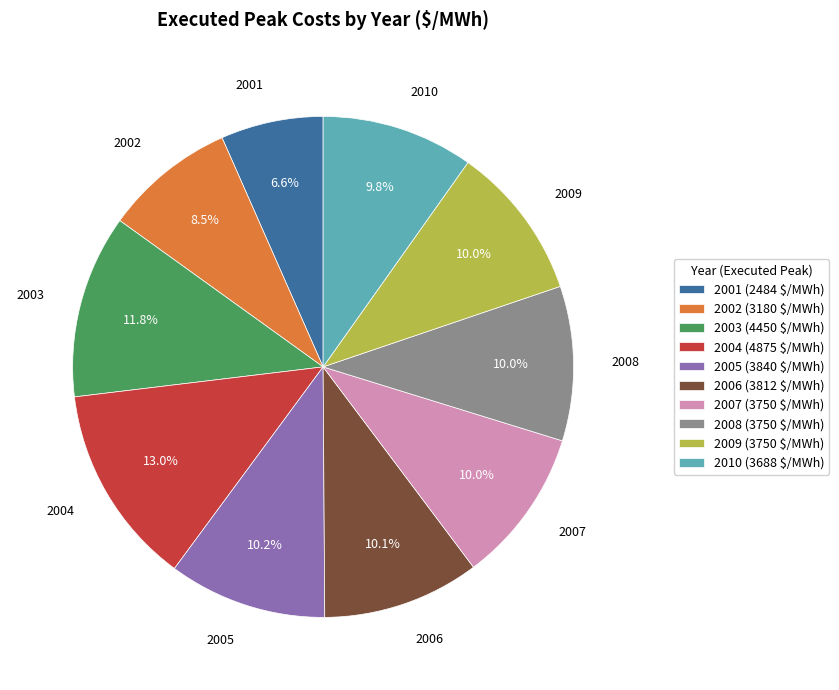

How much of the chart is everything except 2006 (3812 $/MWh)?

89.9%